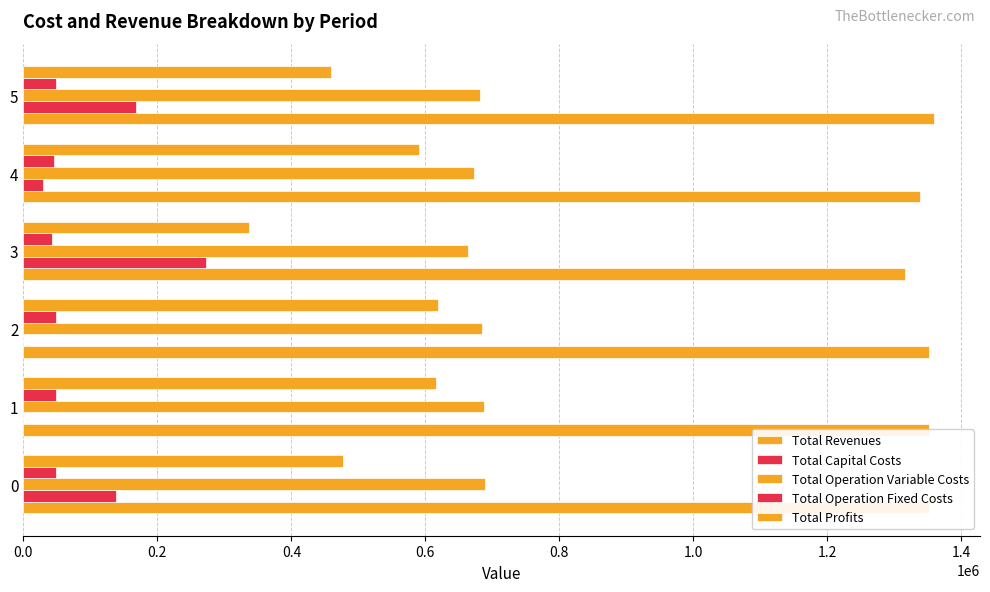

How many data points in Total Revenues are above 1351617?

4